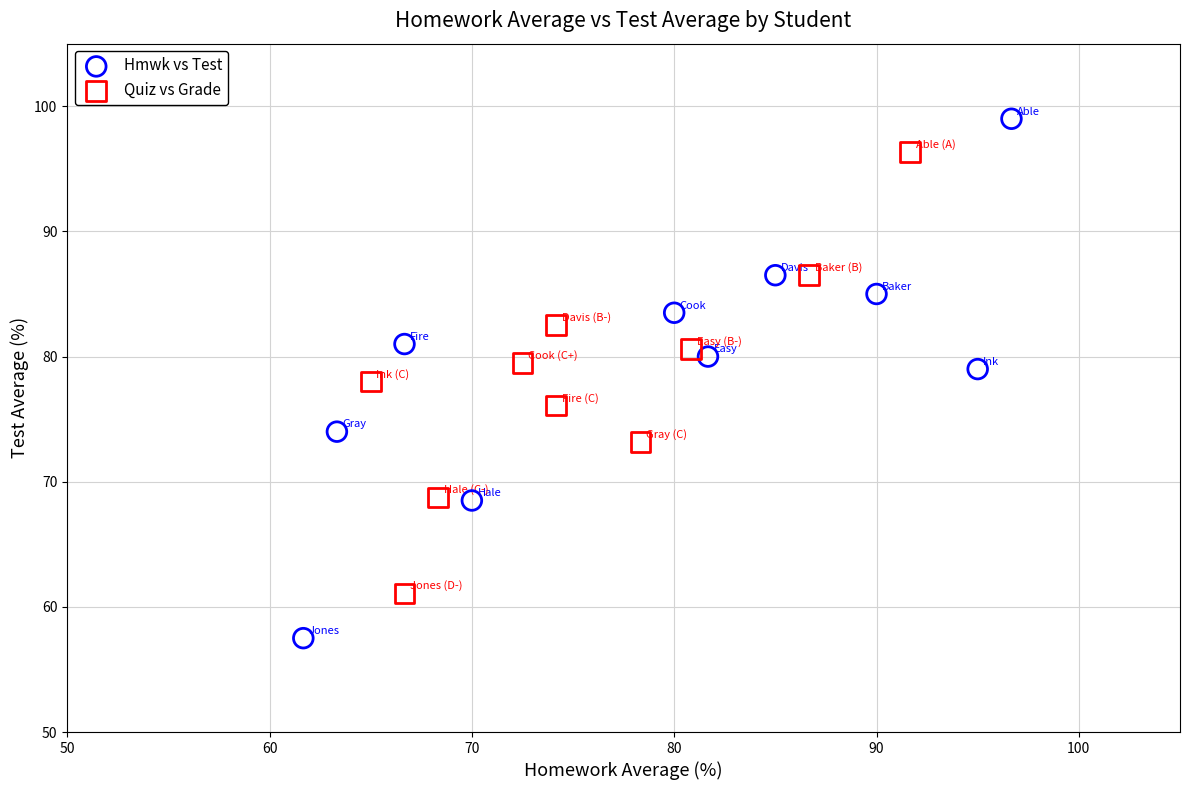

Which series contains the lowest Y value?

Hmwk vs Test